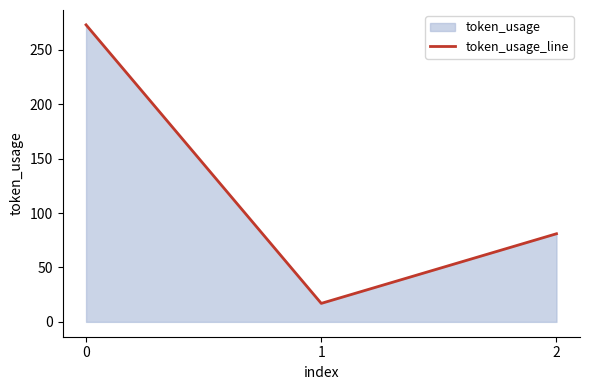

How many lines are shown in the chart?

1